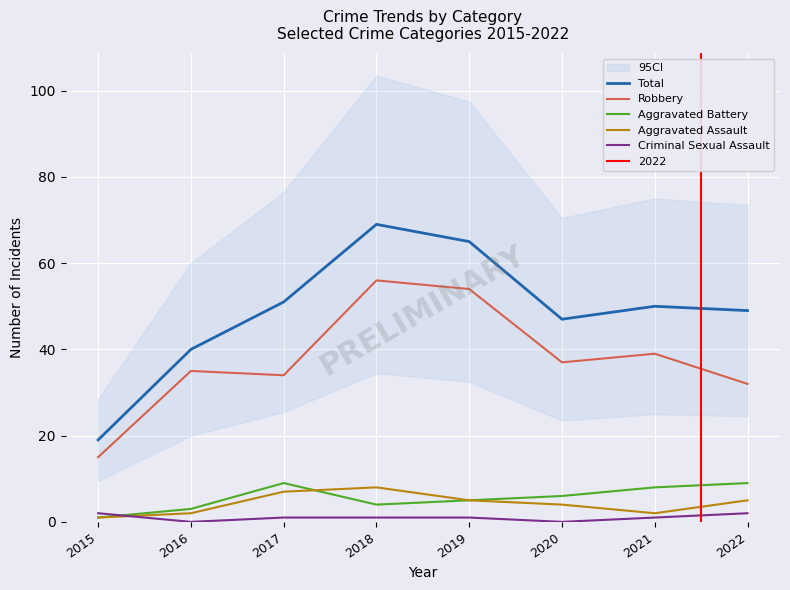

Reading right to left, list all the values displayed in this chart.

Total: 49	50	47	65	69	51	40	19
Robbery: 32	39	37	54	56	34	35	15
Aggravated Battery: 9	8	6	5	4	9	3	1
Aggravated Assault: 5	2	4	5	8	7	2	1
Criminal Sexual Assault: 2	1	0	1	1	1	0	2